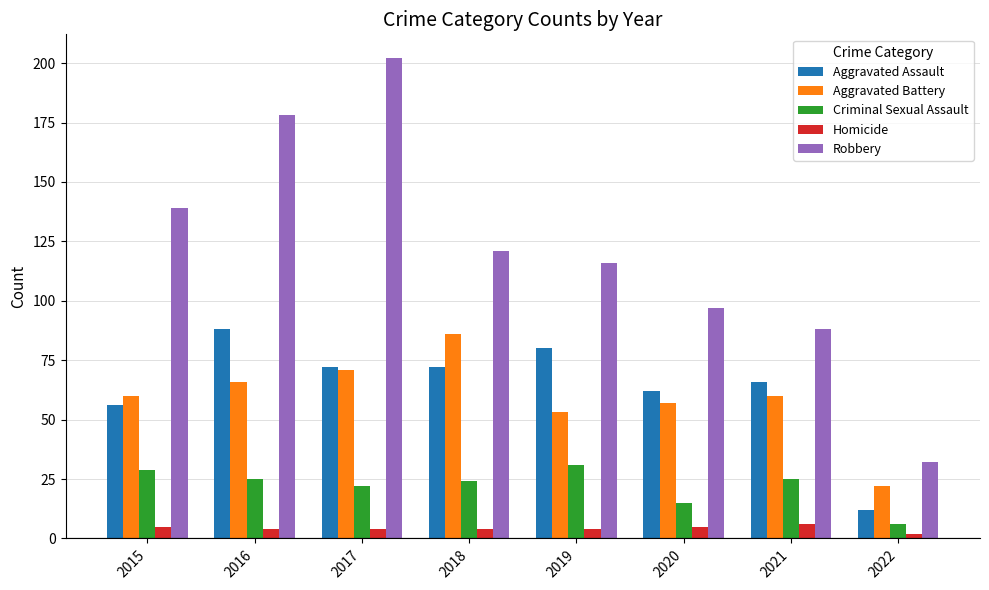

What is the greatest value displayed?

202